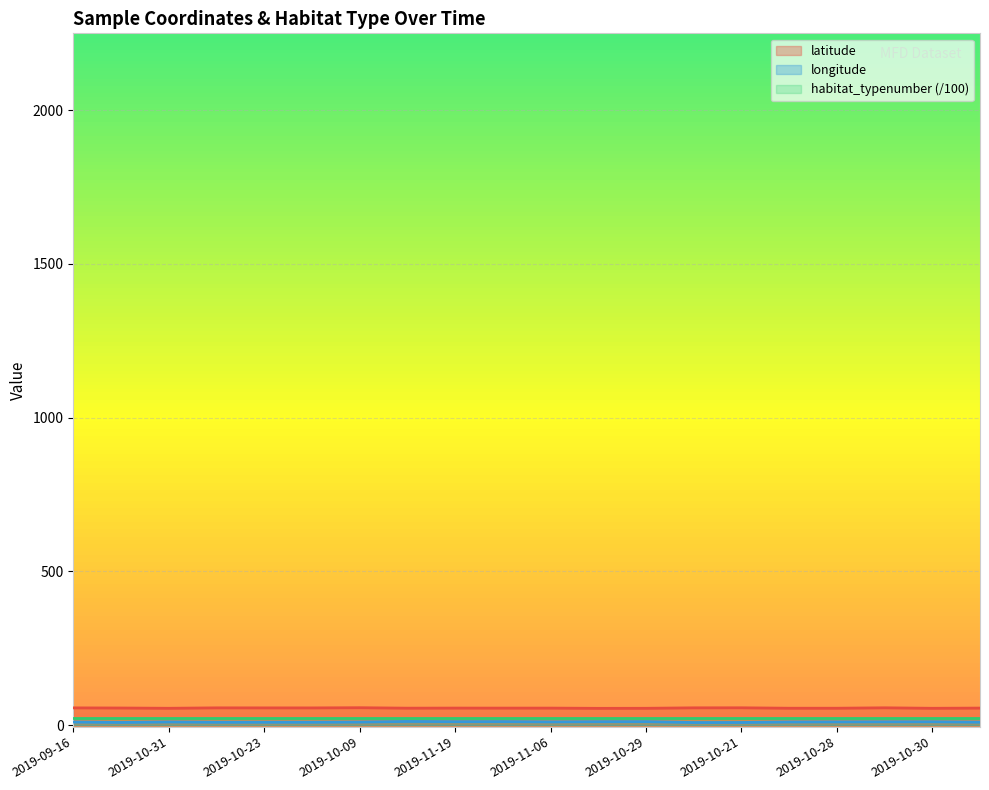

How many values in the longitude series exceed 10?

13